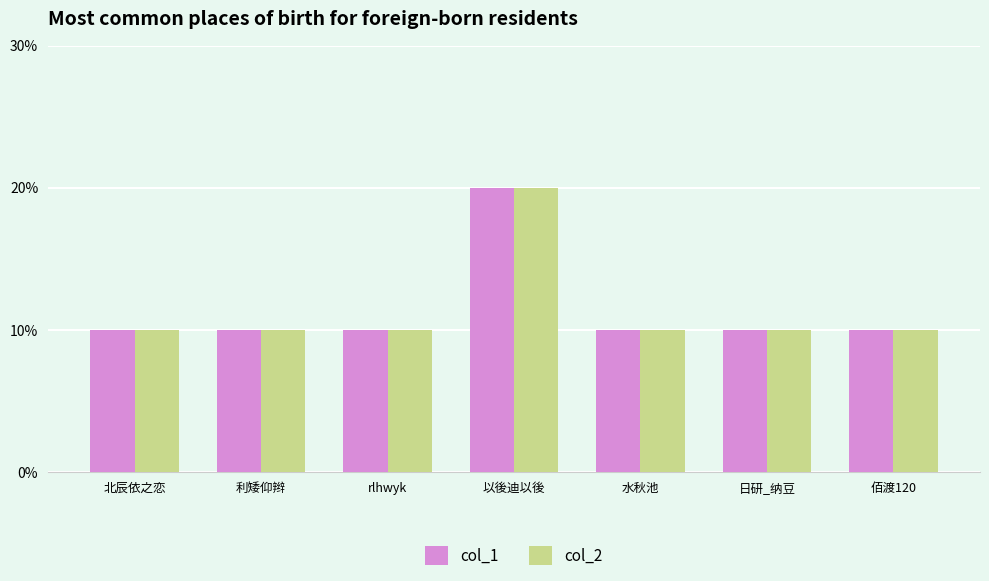

Which series has the widest spread of values?

col_1